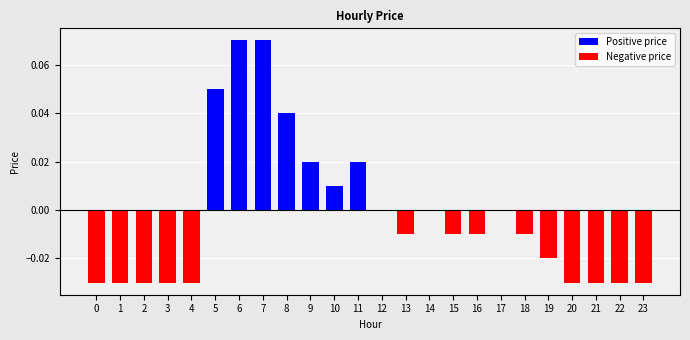

The chart shows a value of -0.0 at 16. True or false?

True